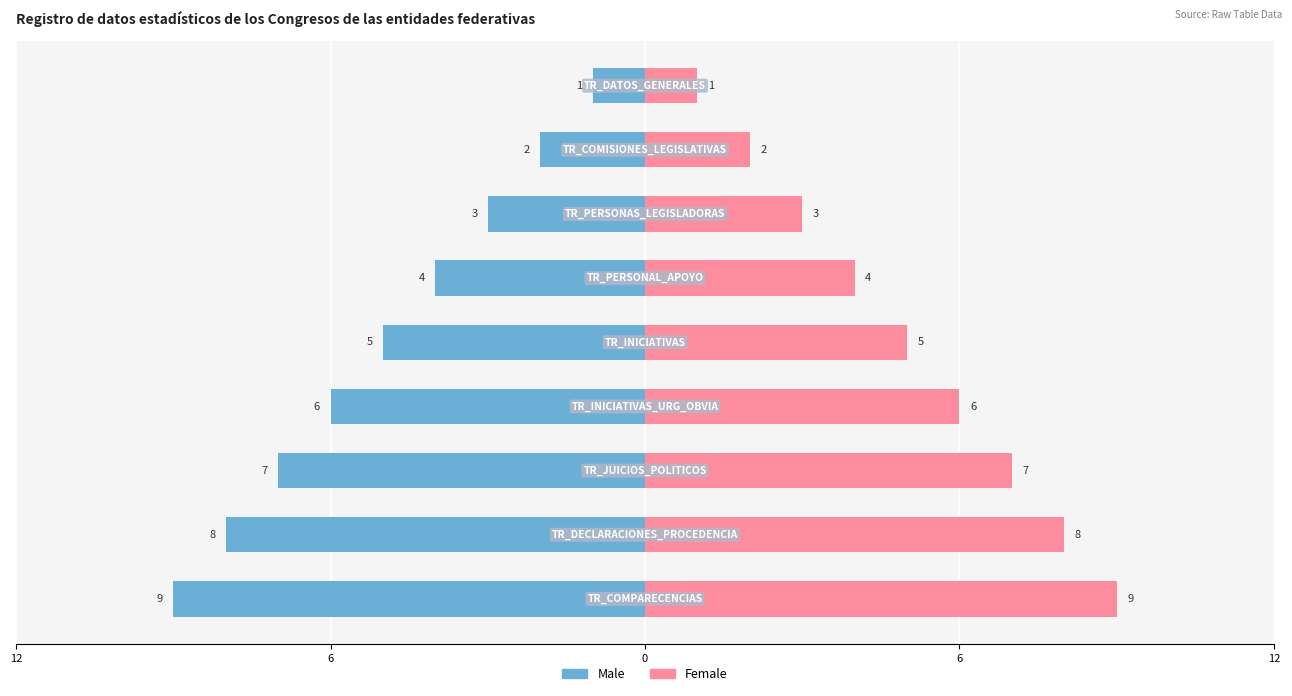

What is the value of the Female bar at the 8th from the left?

8